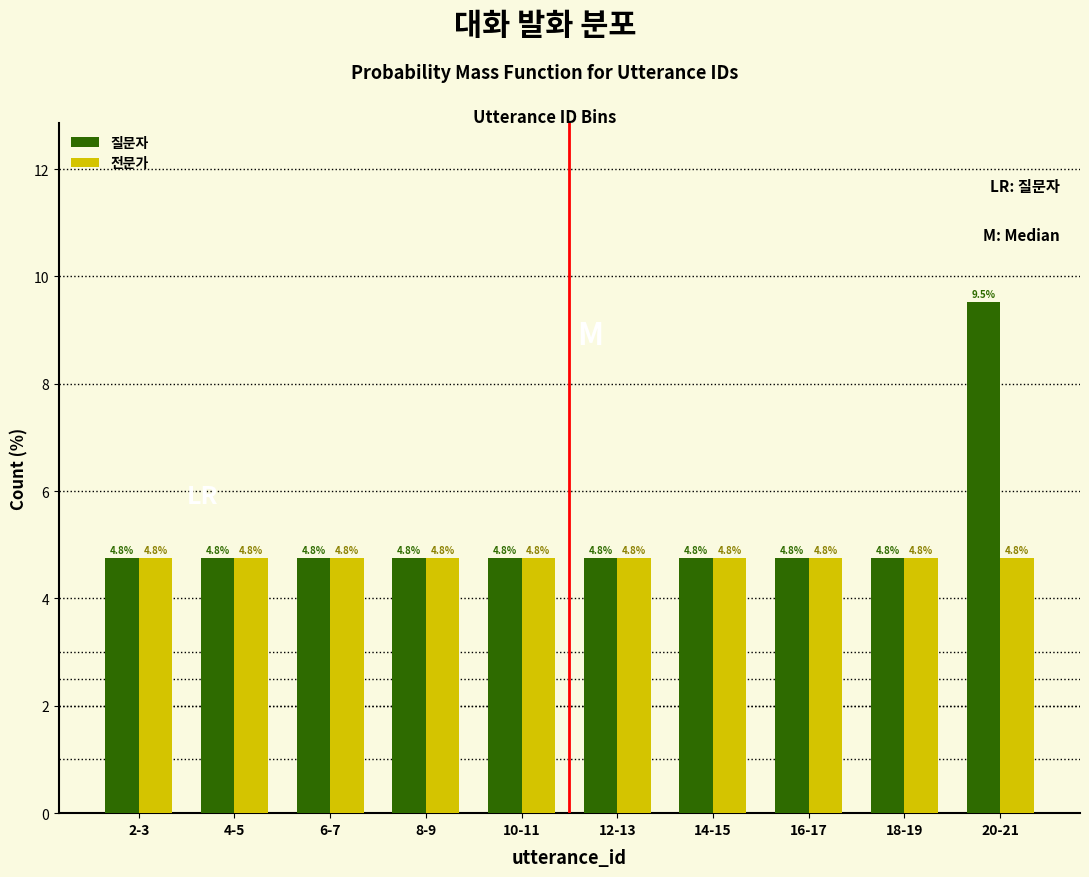

Reading right to left, transcribe all the data shown in this chart.

질문자: 20-21=9.5	18-19=4.8	16-17=4.8	14-15=4.8	12-13=4.8	10-11=4.8	8-9=4.8	6-7=4.8	4-5=4.8	2-3=4.8
전문가: 20-21=4.8	18-19=4.8	16-17=4.8	14-15=4.8	12-13=4.8	10-11=4.8	8-9=4.8	6-7=4.8	4-5=4.8	2-3=4.8